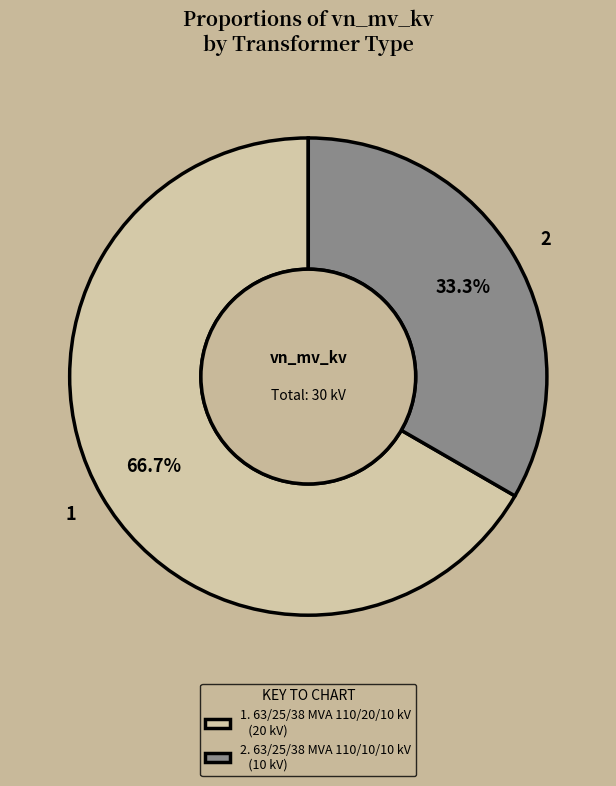

To the nearest percent, what is the difference between the largest and smallest slice percentages?

33%